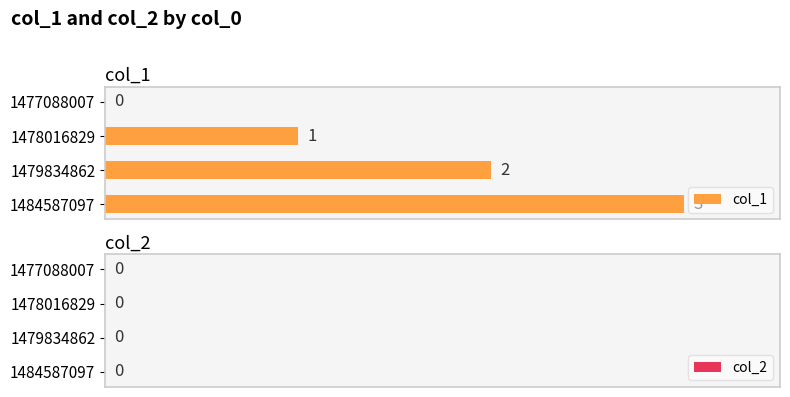

Are the bars horizontal?

Yes